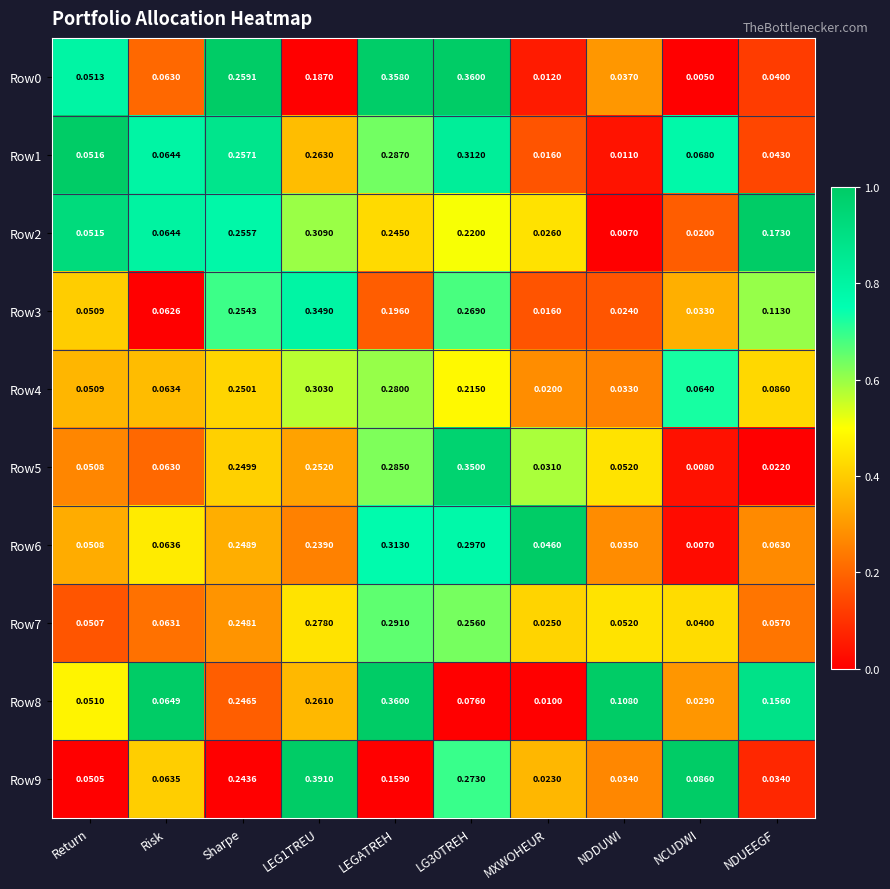

At which label is Row8 closest to 0?

MXWOHEUR